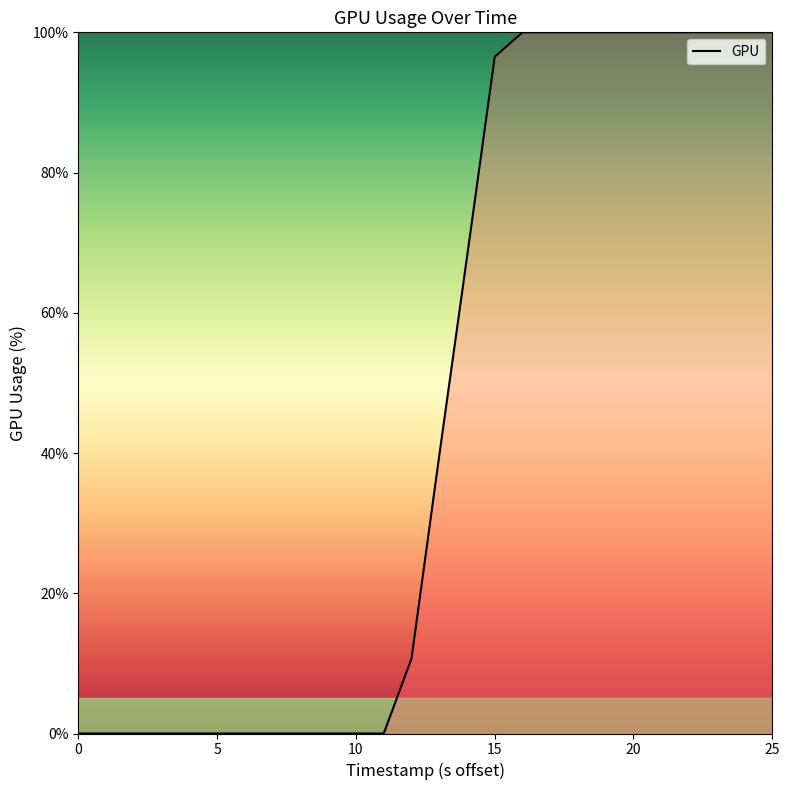

What is the sum of all values?

1114.8